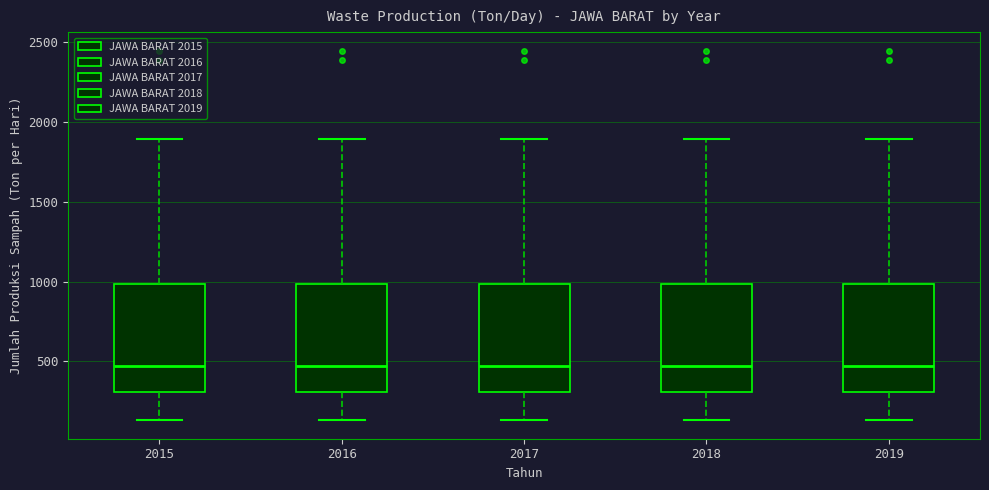

Reading left to right, transcribe this box plot: for each box, give where its median line is, the range the box spans, and where its two whiskers end, as read against the y-axis. The values are not printed on the chart, so give them approximately, as read against the axis.

2015: median 450, box 300 to 1000, whiskers 150 to 1900
2016: median 450, box 300 to 1000, whiskers 150 to 1900
2017: median 450, box 300 to 1000, whiskers 150 to 1900
2018: median 450, box 300 to 1000, whiskers 150 to 1900
2019: median 450, box 300 to 1000, whiskers 150 to 1900